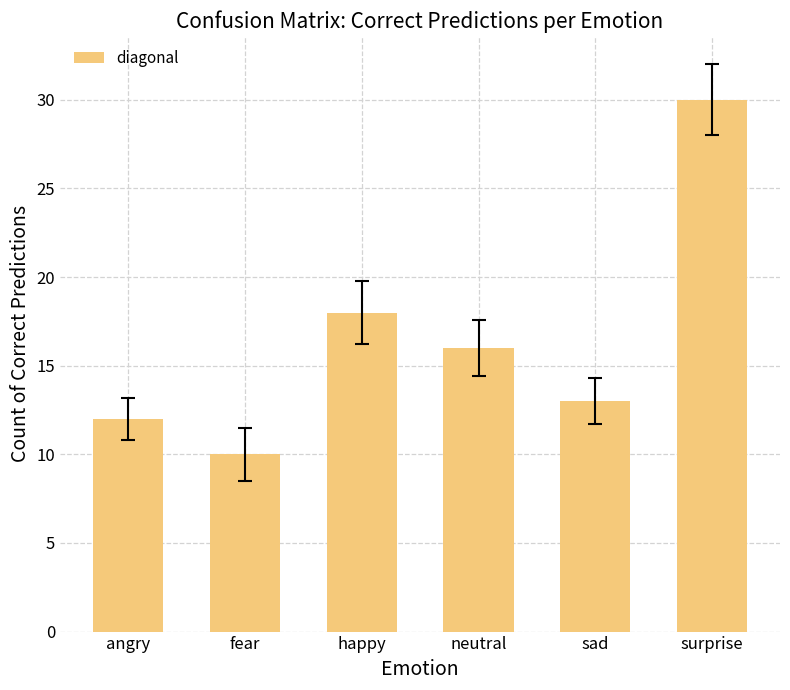

What is the change in value from angry to fear?

-2